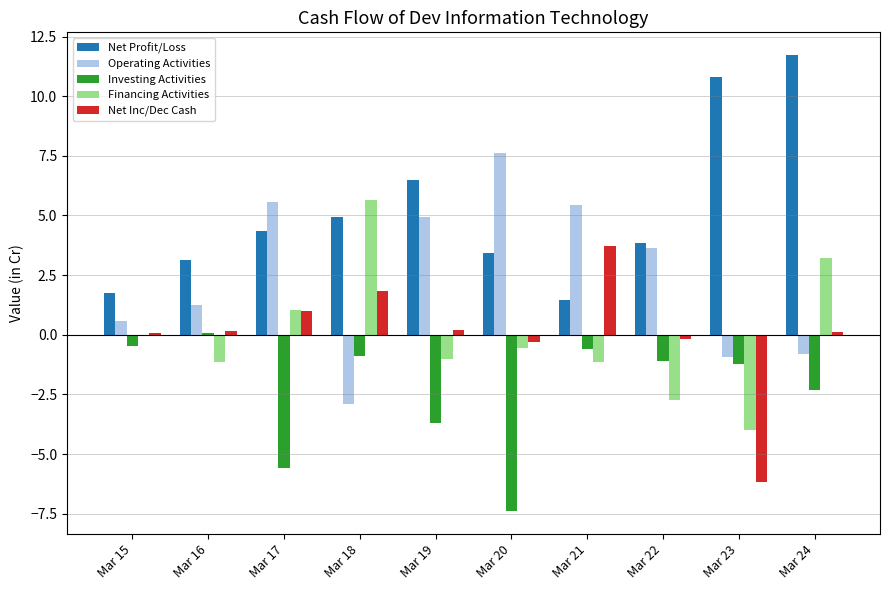

Is the value of Net Profit/Loss at Mar 19 greater than the value of Net Inc/Dec Cash at Mar 20?

Yes